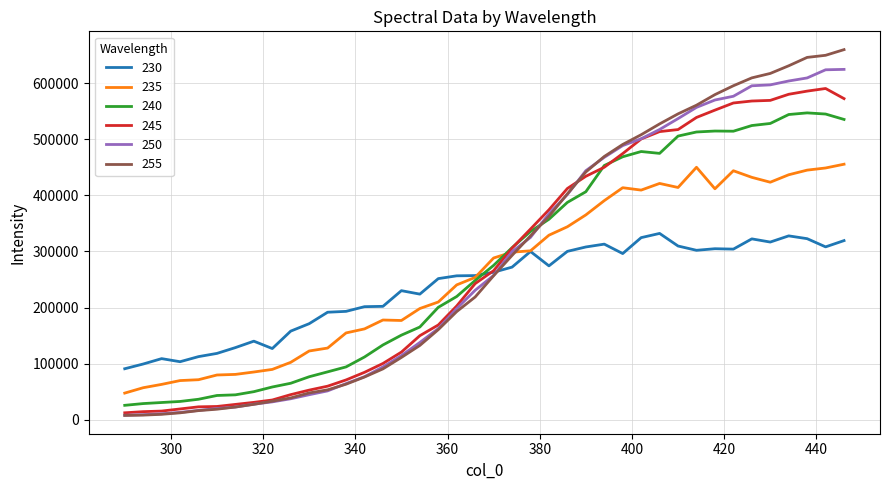

What is the highest value of the 240 series?

547277.5